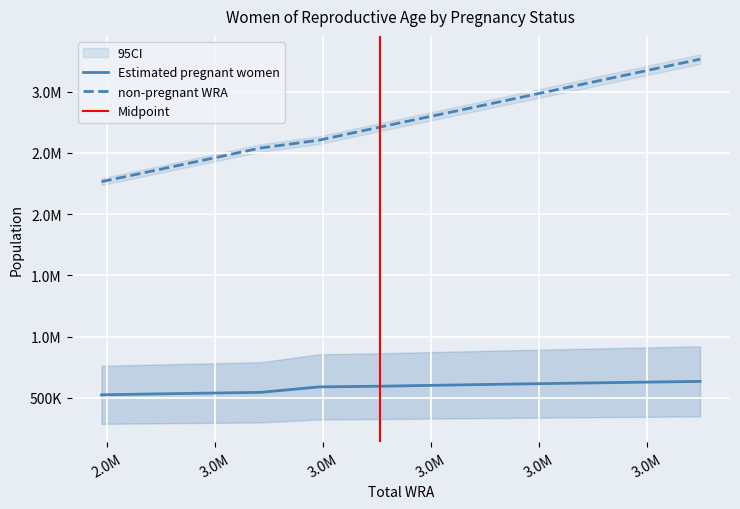

Which series has the widest spread of values?

non-pregnant WRA